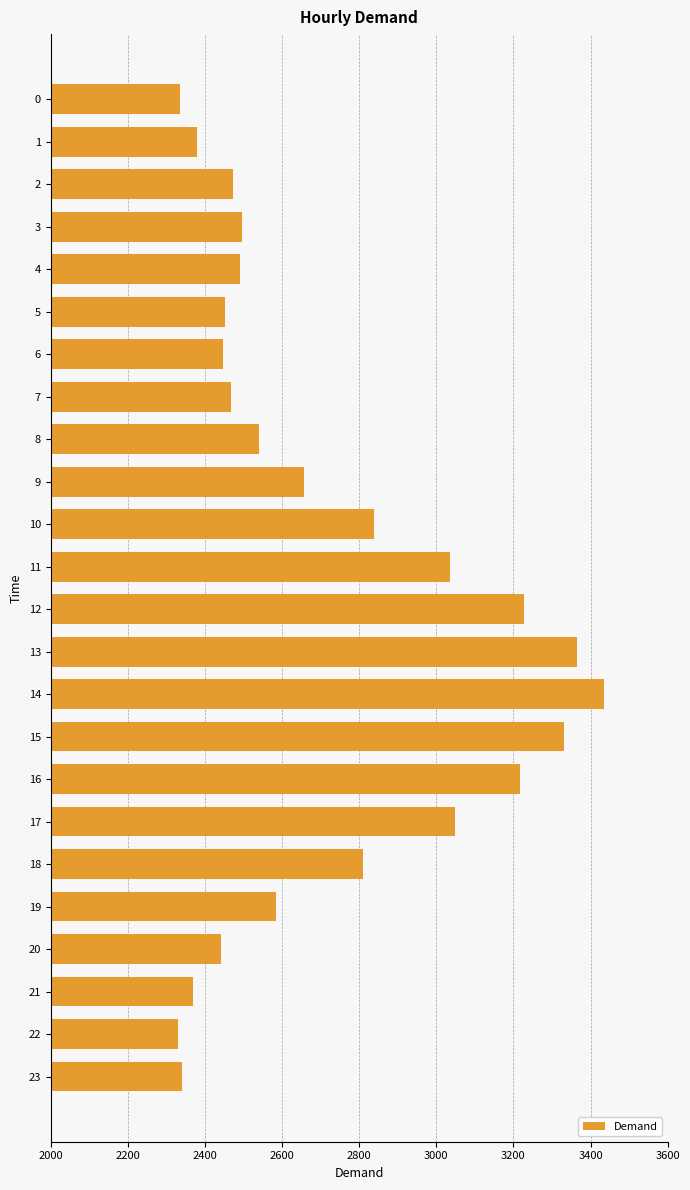

What is the smallest value displayed?

2329